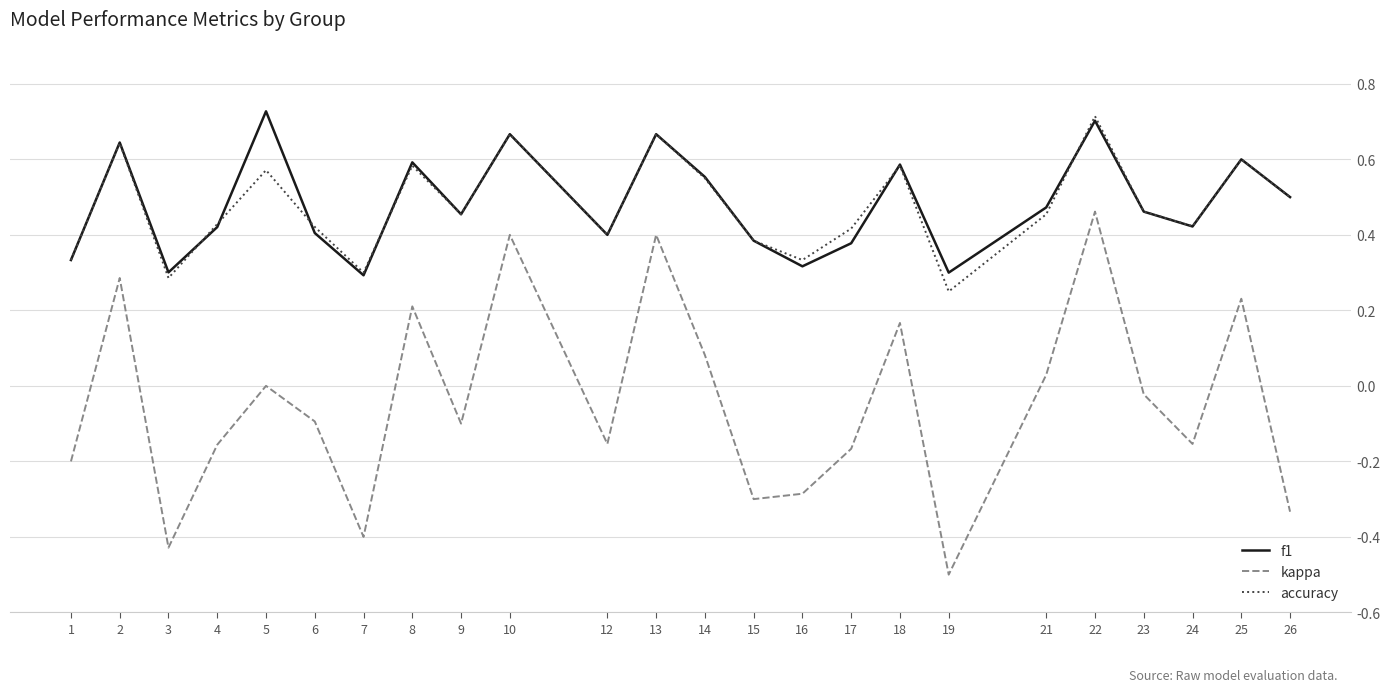

The f1 series shows 0.2 at 17. True or false?

False